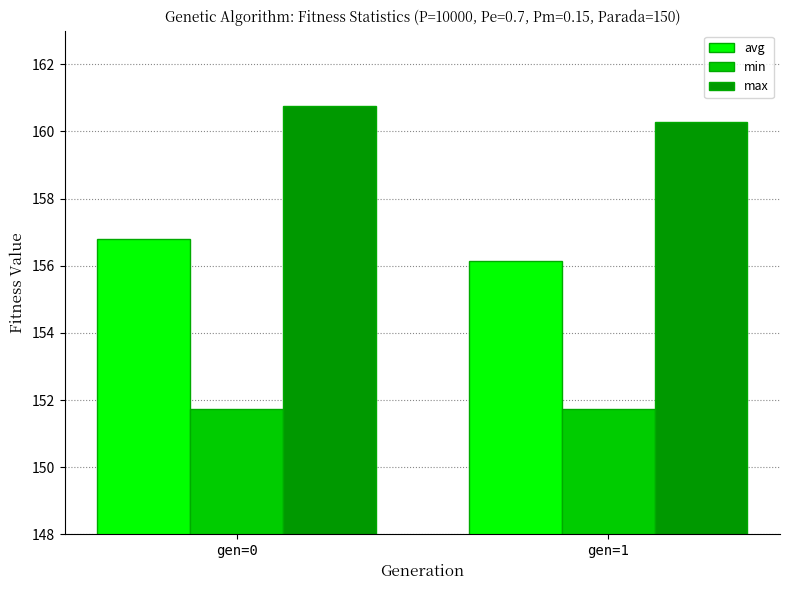

What are all the series names shown in the legend?

avg, min, max